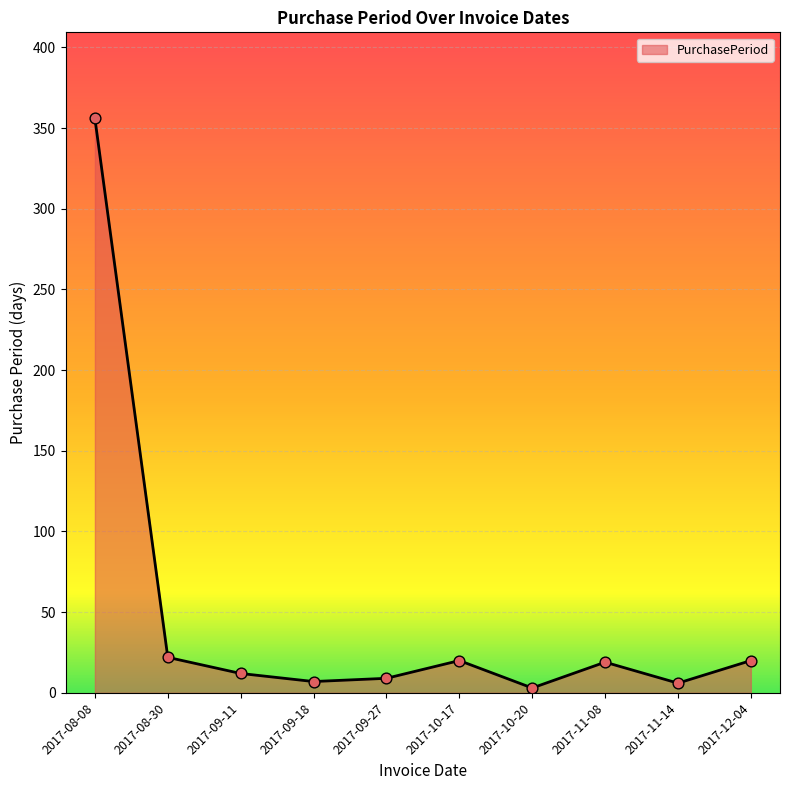

Between 2017-08-08 and 2017-12-04, which is larger?

2017-08-08